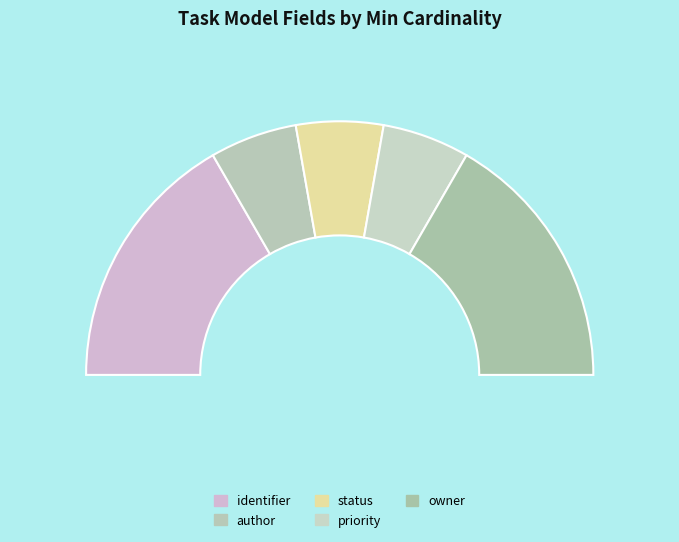

True or false: be-model-task.author accounts for 35% of the total.

False